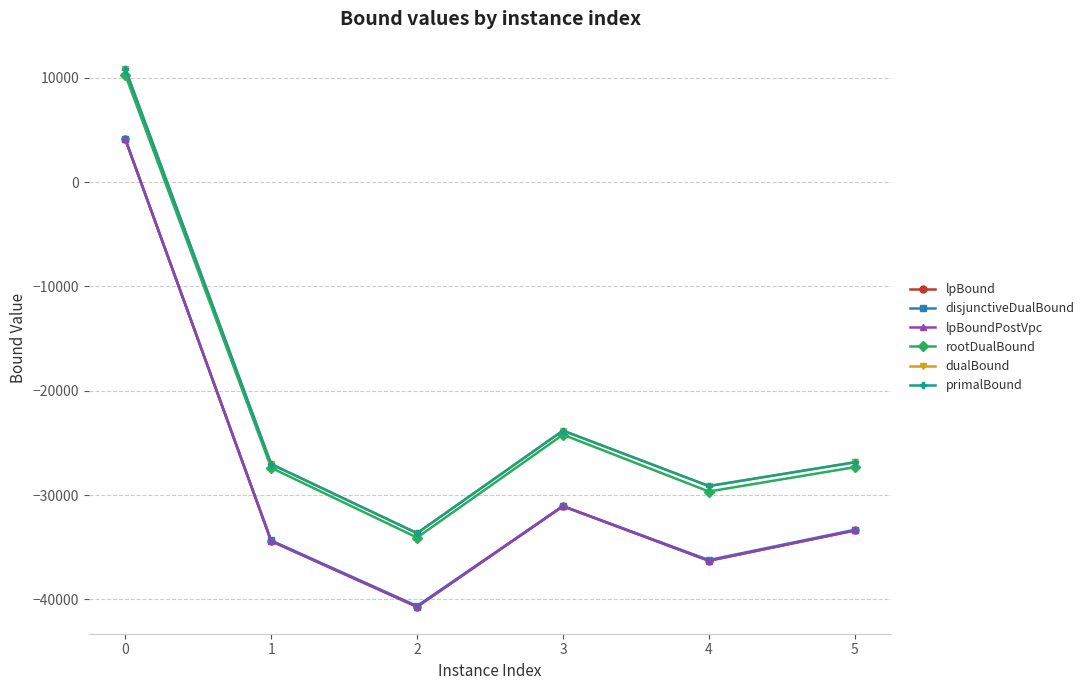

In disjunctiveDualBound, how many points are lower than both neighbors (excluding endpoints)?

2